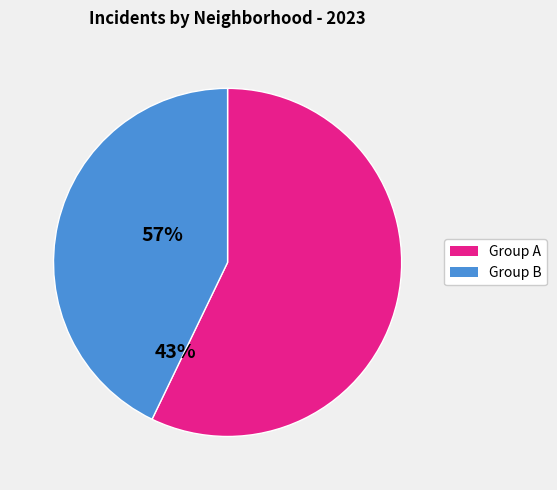

Is there any slice that represents more than half of the pie?

Yes